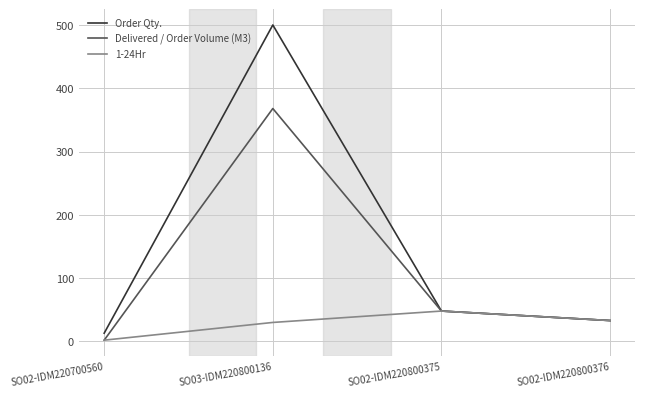

What is the total value across all series at SO02-IDM220800375?

144